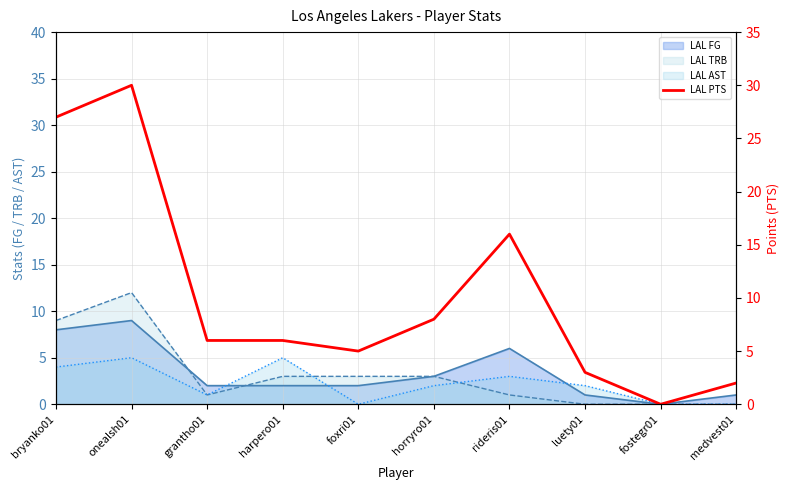

How many values are above zero?

9